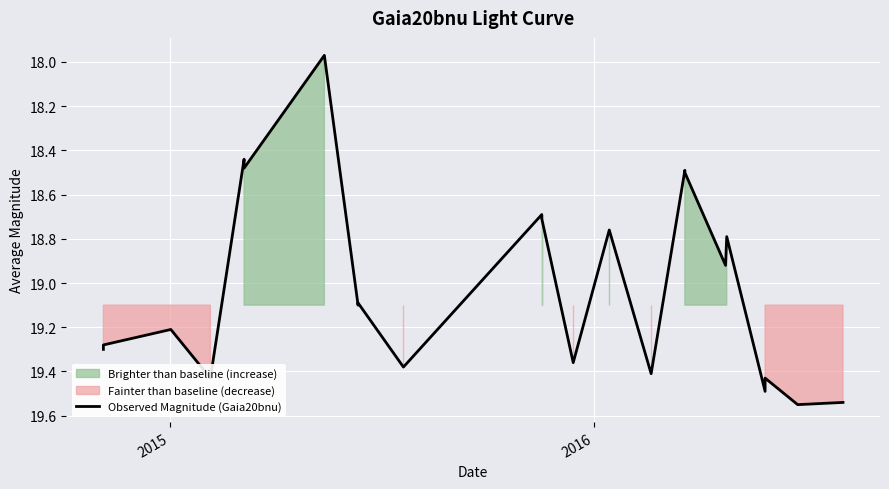

What is the sum of all values?

456.7